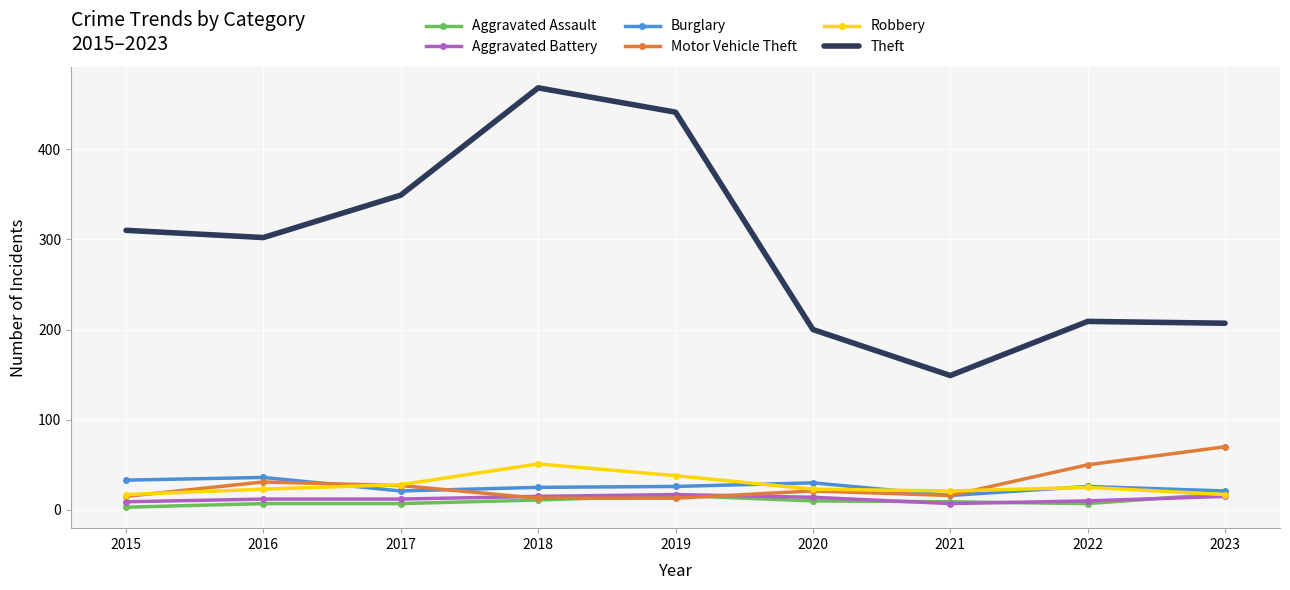

At which category does the chart reach its peak across all series?

2018